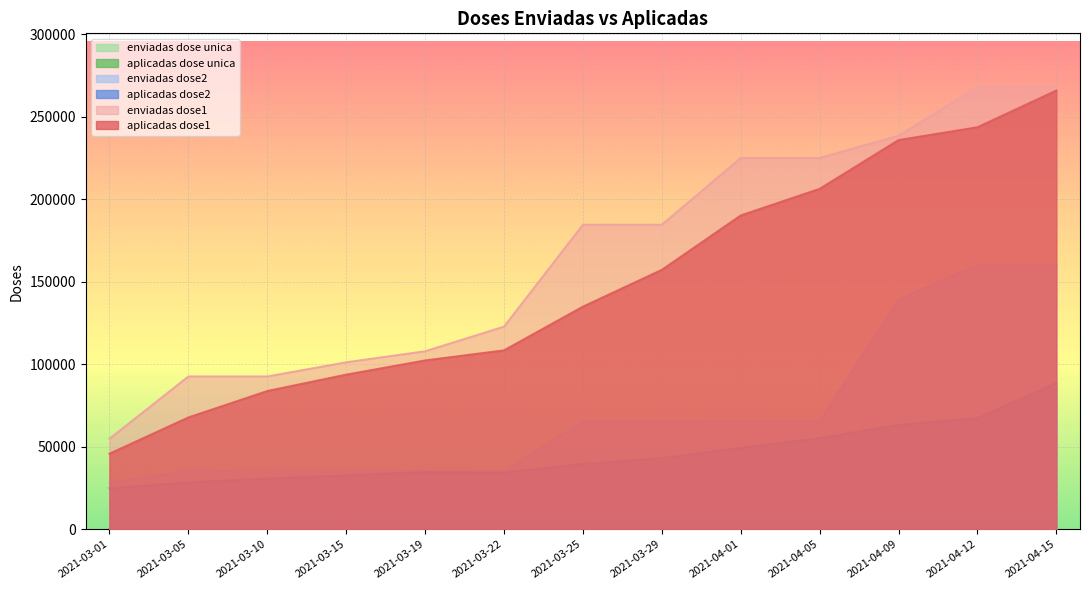

Which series has the largest total across all categories?

enviadas_dose1